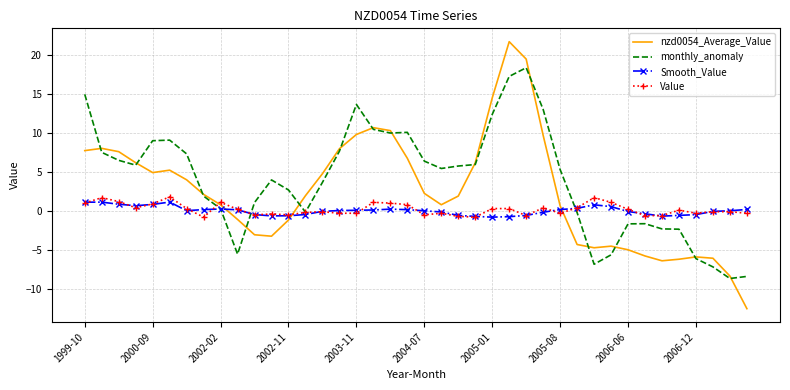

What is the greatest value displayed?

21.7